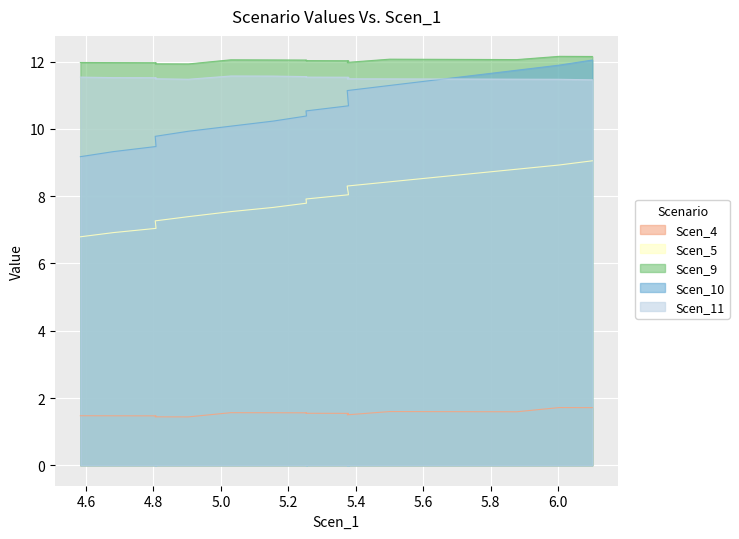

True or false: Scen_4 has a value of 1.6 at 5.500473834012918.

True